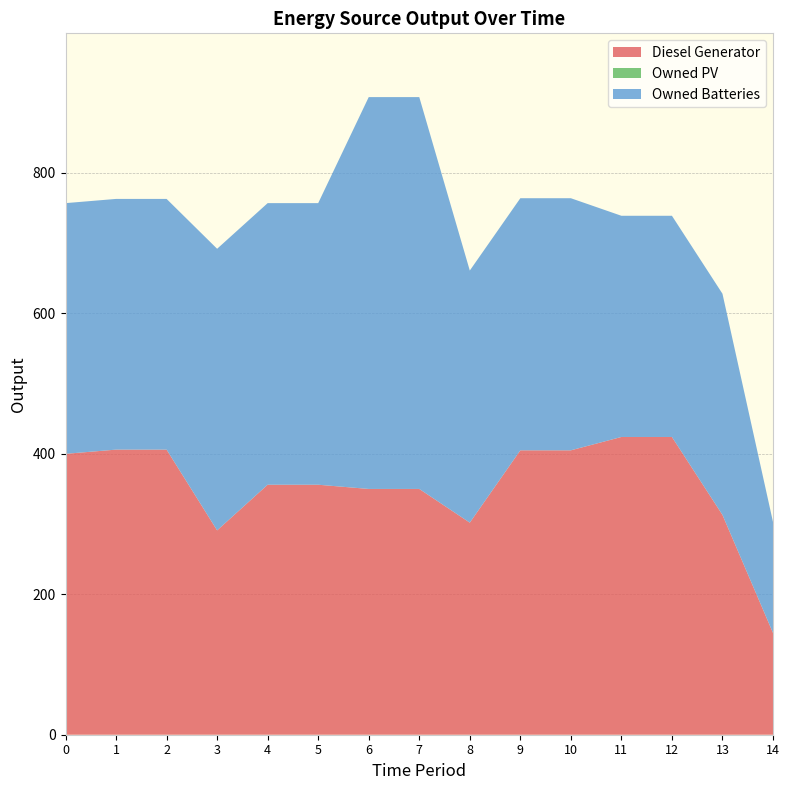

At how many categories does at least one series exceed 148?

15